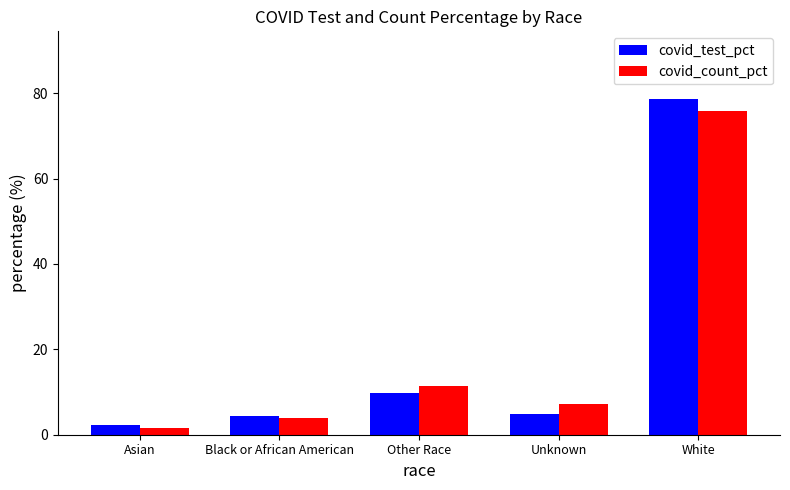

Which series changed the most between Black or African American and White?

covid_test_pct